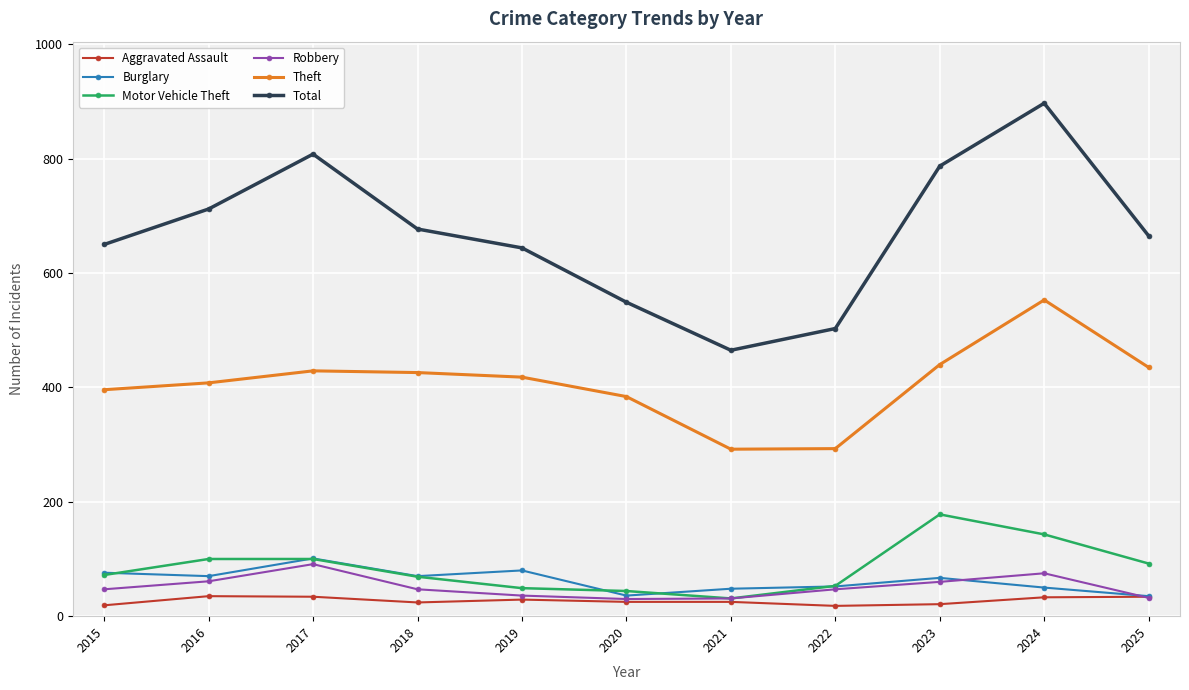

What is the difference between the maximum and minimum values in the Burglary series?

66